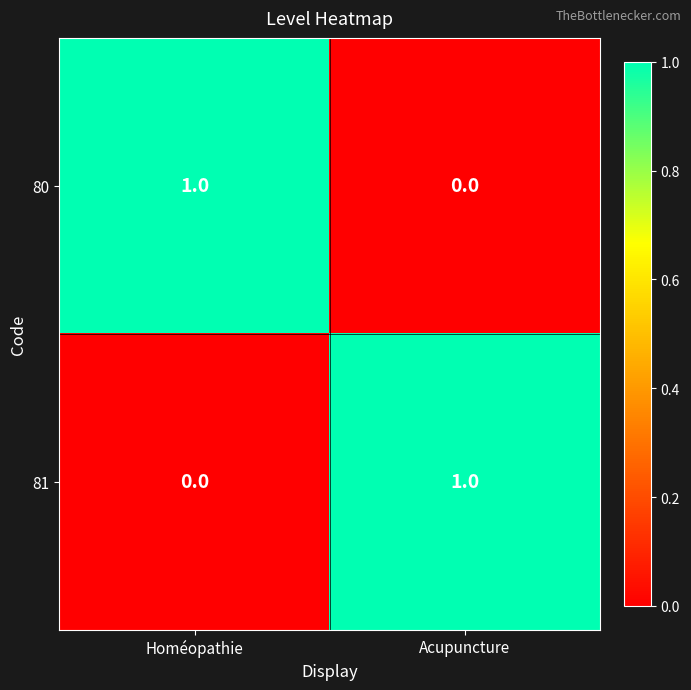

Where is 81 nearest to the value 0?

Homéopathie